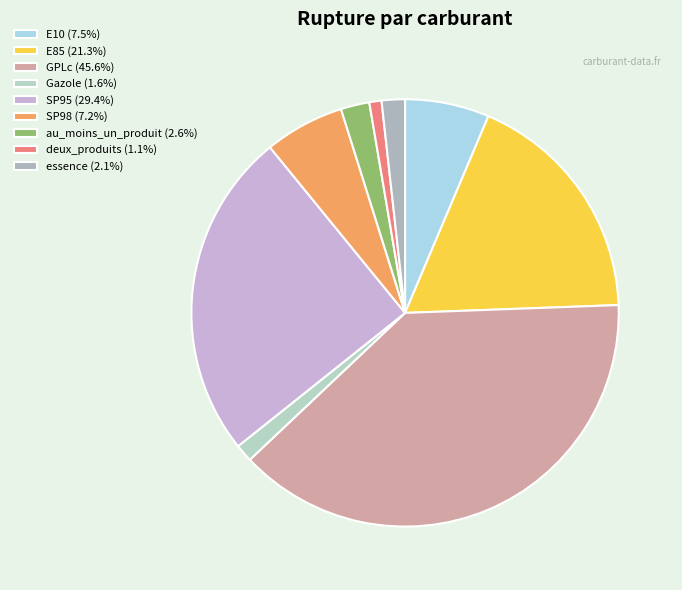

Is it true that deux_produits is 13% of the pie?

False